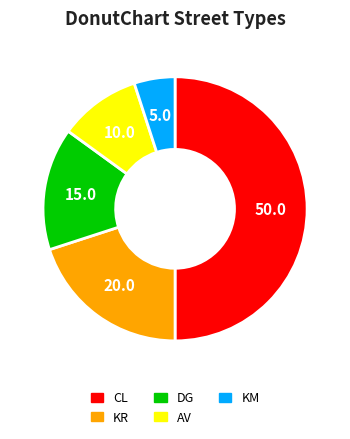

Combined, do CL and DG account for over 50%?

Yes